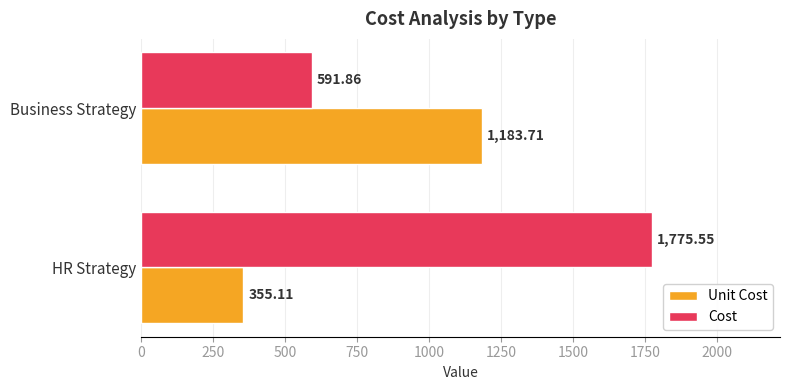

Which category has the lowest value across all series?

HR Strategy